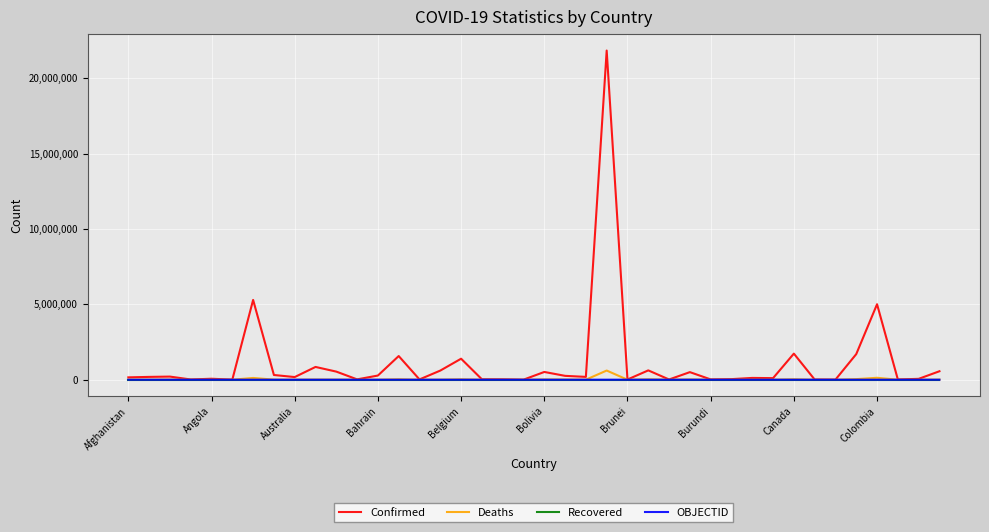

Which series has the largest range (max minus min)?

Confirmed